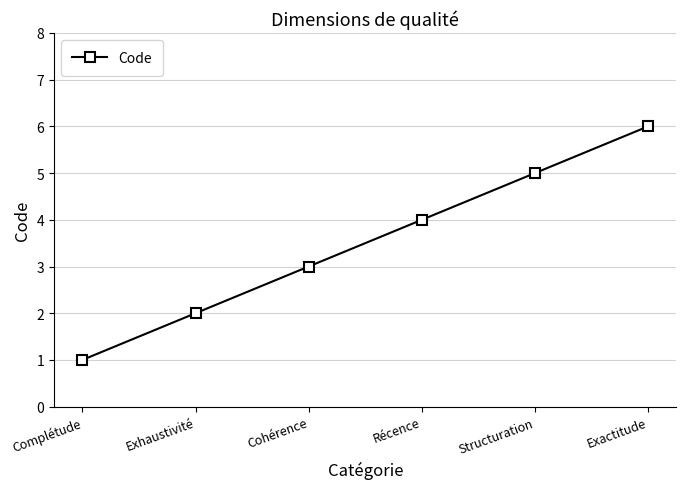

What position from the right is Exactitude?

1